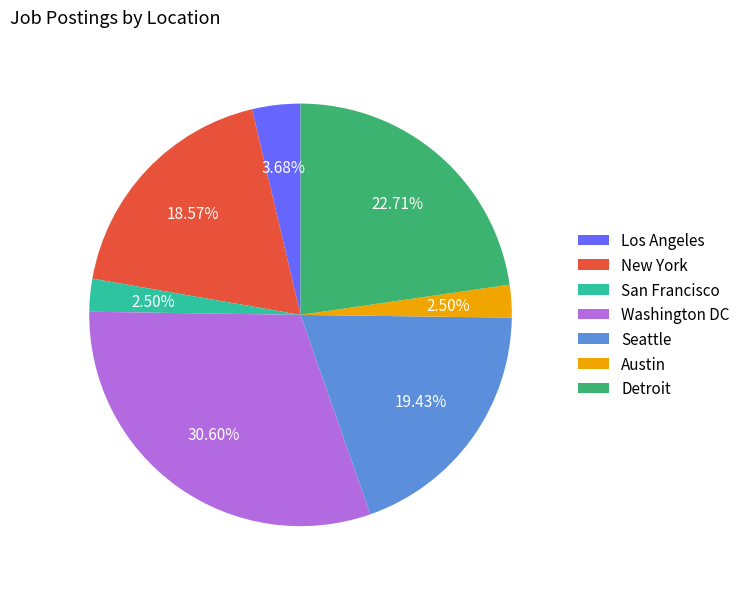

Do Washington DC and Los Angeles together represent more than half of the pie?

No